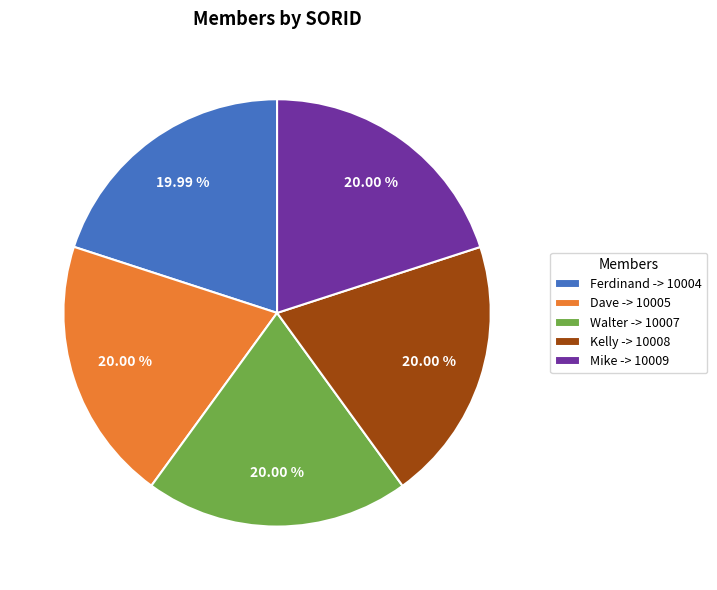

What percentage is the Walter slice, to the nearest percent?

20%